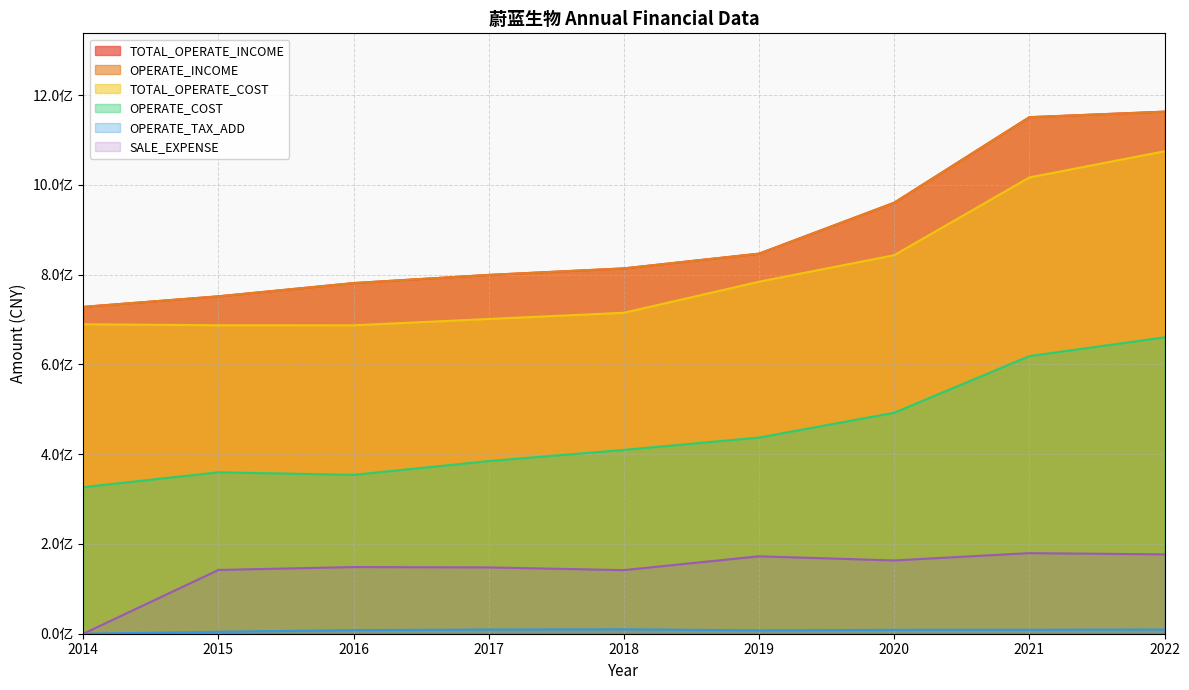

True or false: SALE_EXPENSE has a value of 179576394.7 at 2021.

True